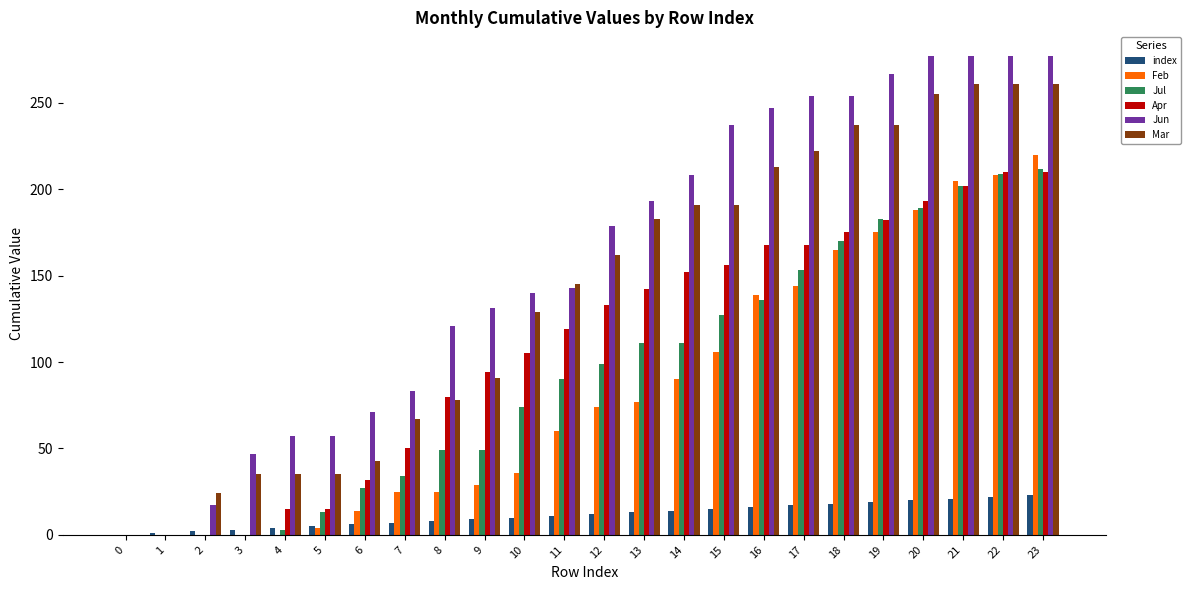

What is the greatest value displayed?

277